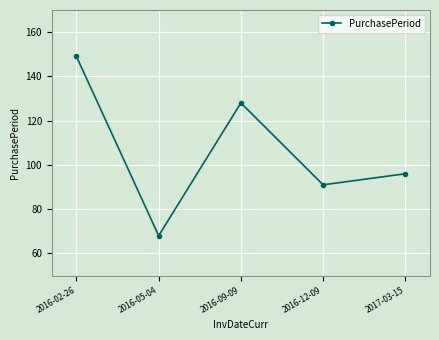

What is the change in value from 2016-05-04 to 2017-03-15?

+28